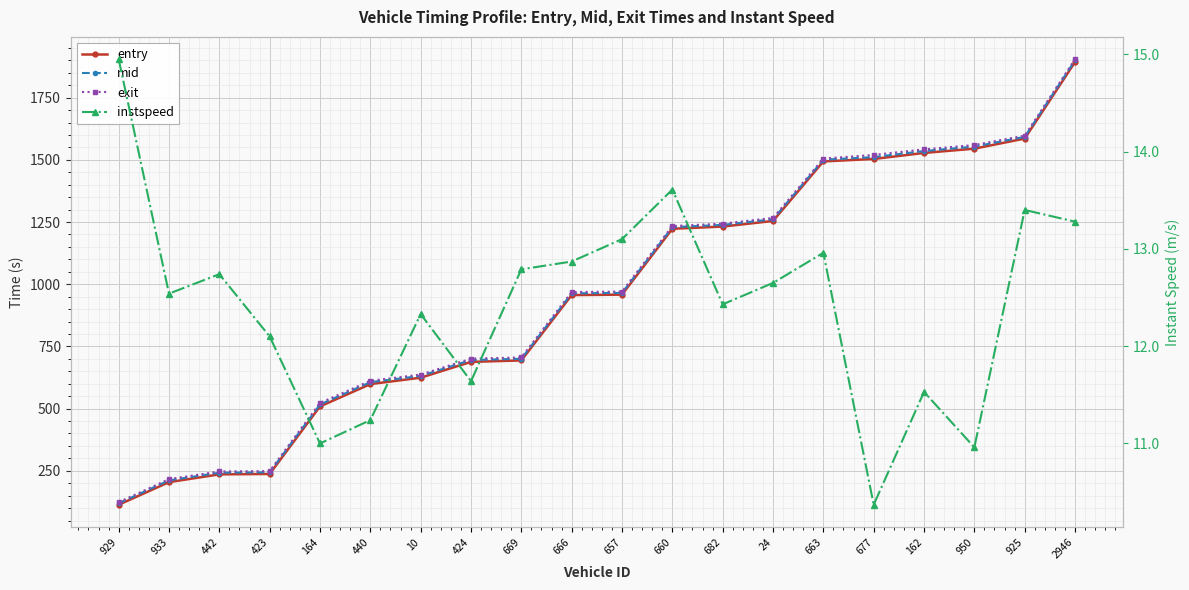

Reading left to right, list all the values displayed in this chart.

entry: 113.3	204.3	235.4	237.2	508.7	598.4	624.2	687.7	693.6	956.4	958.1	1222.9	1231.8	1254.4	1493.8	1503.6	1527.8	1545.1	1585.6	1893.3
mid: 119.3	211.4	242.2	244.0	516.5	606.3	631.3	695.2	700.3	963.3	965.1	1229.3	1238.5	1261.3	1500.5	1511.1	1535.6	1553.5	1592.4	1900.2
exit: 123.5	216.4	247.1	248.7	522.6	611.6	636.6	700.7	705.7	968.5	970.5	1233.9	1243.5	1266.5	1505.2	1519.8	1542.2	1559.6	1597.4	1904.9
instspeed: 14.9	12.5	12.7	12.1	11.0	11.2	12.3	11.6	12.8	12.9	13.1	13.6	12.4	12.7	13.0	10.4	11.5	11.0	13.4	13.3